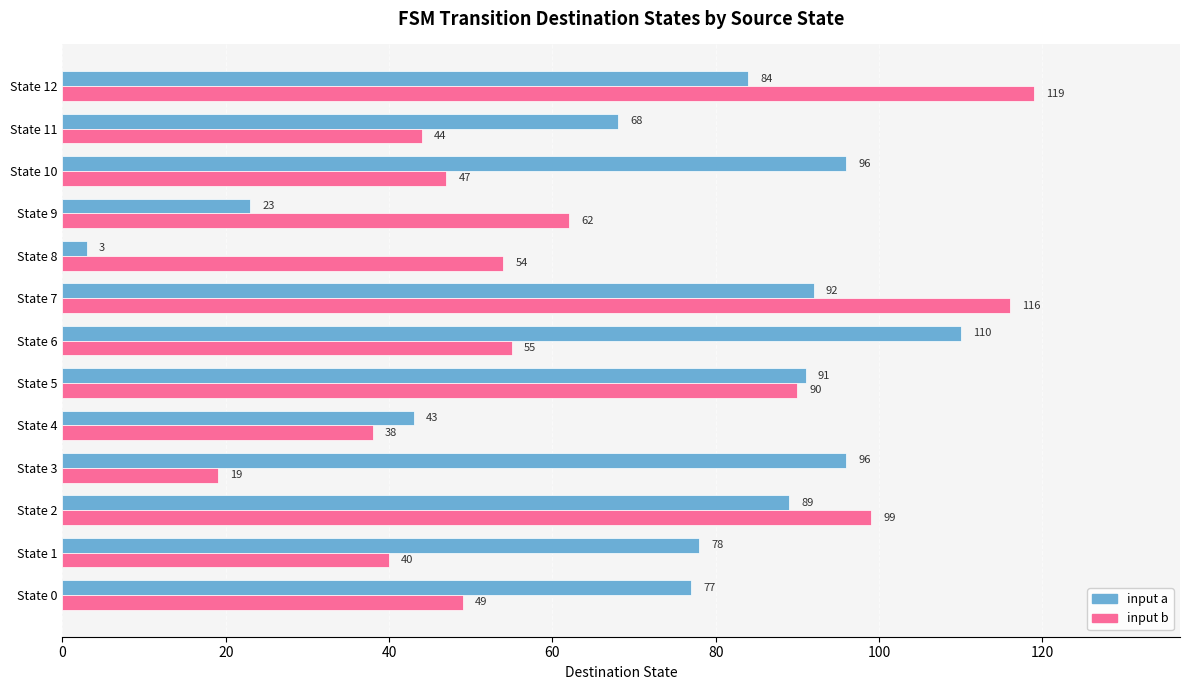

What are all the series names shown in the legend?

input a, input b